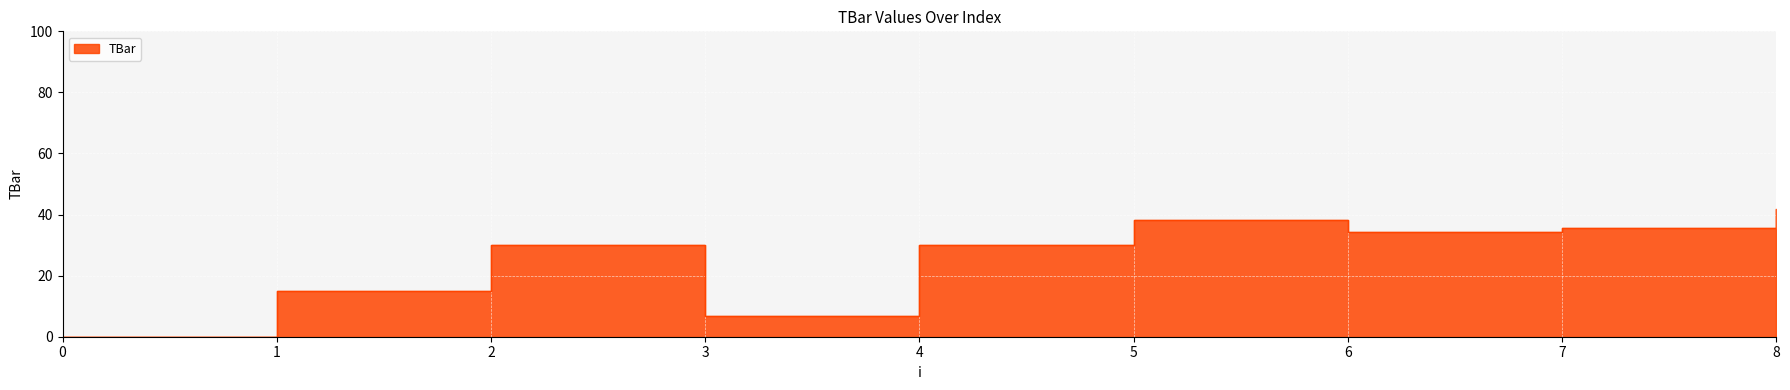

Where is the first local maximum?

2